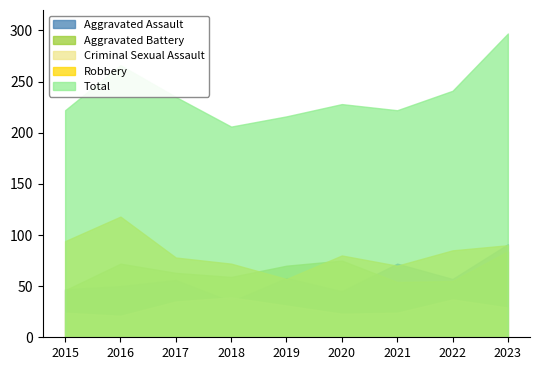

Is it true that Total equals 361 at 2018?

False